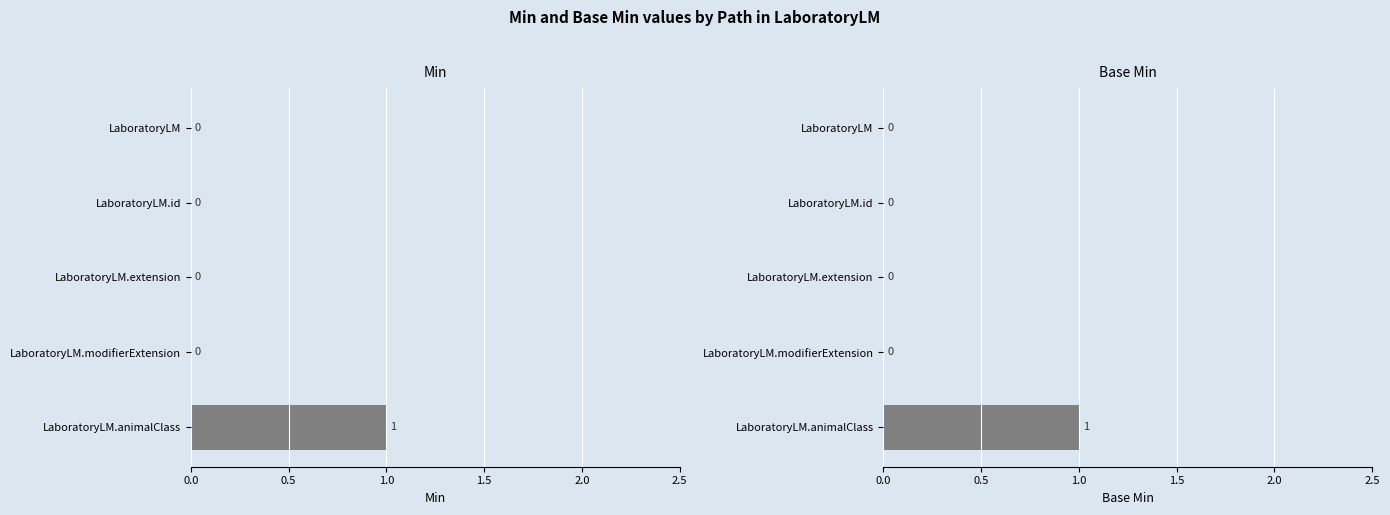

What are all the series names shown in the legend?

Min, Base Min